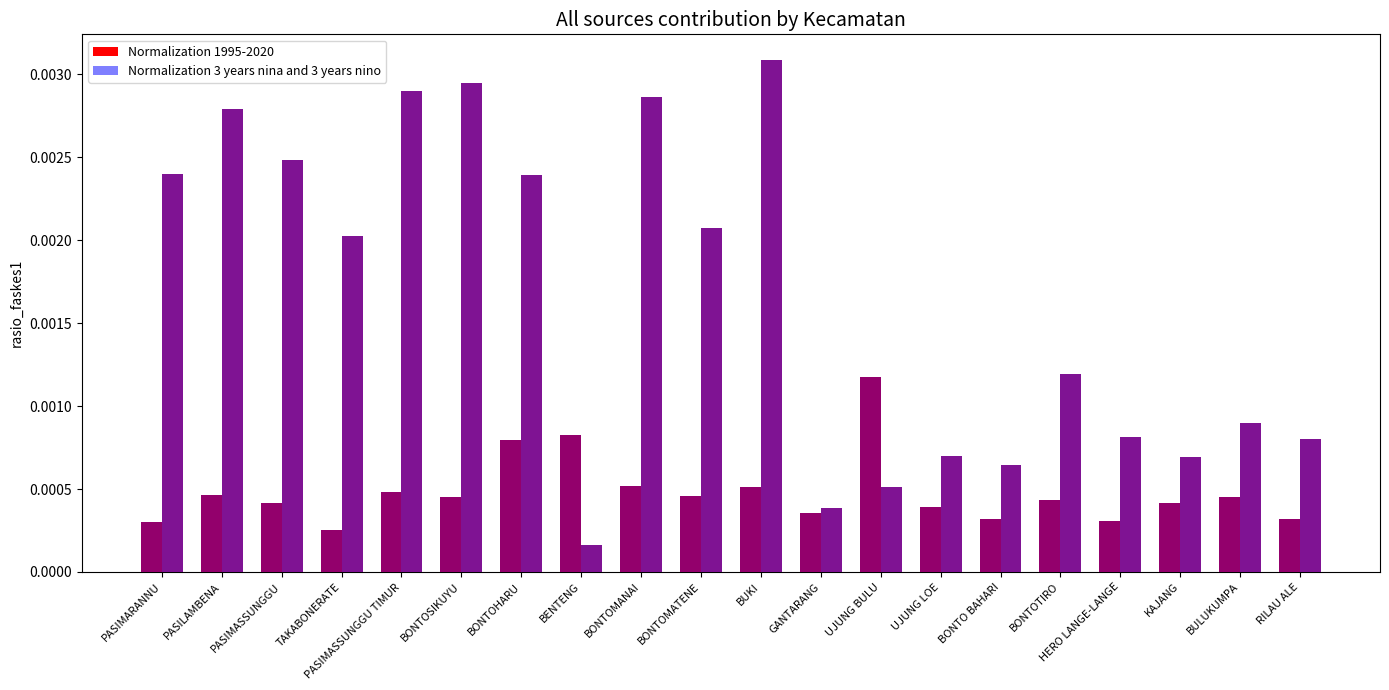

Which series changed the most between BONTOMATENE and UJUNG BULU?

Normalization 3 years nina and 3 years nino